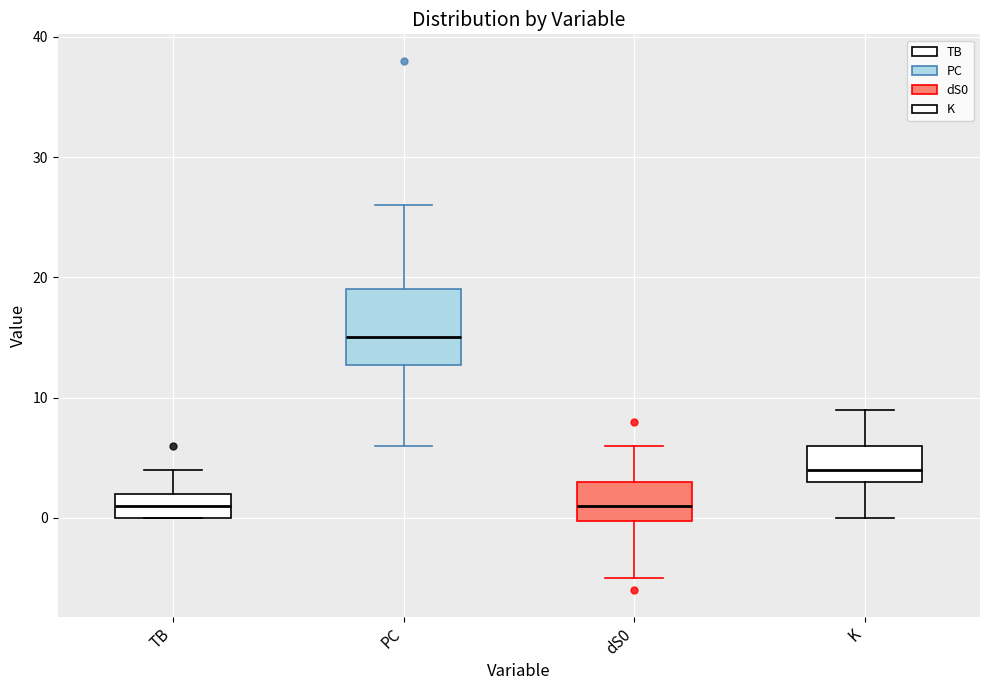

Which box has the highest median line?

PC